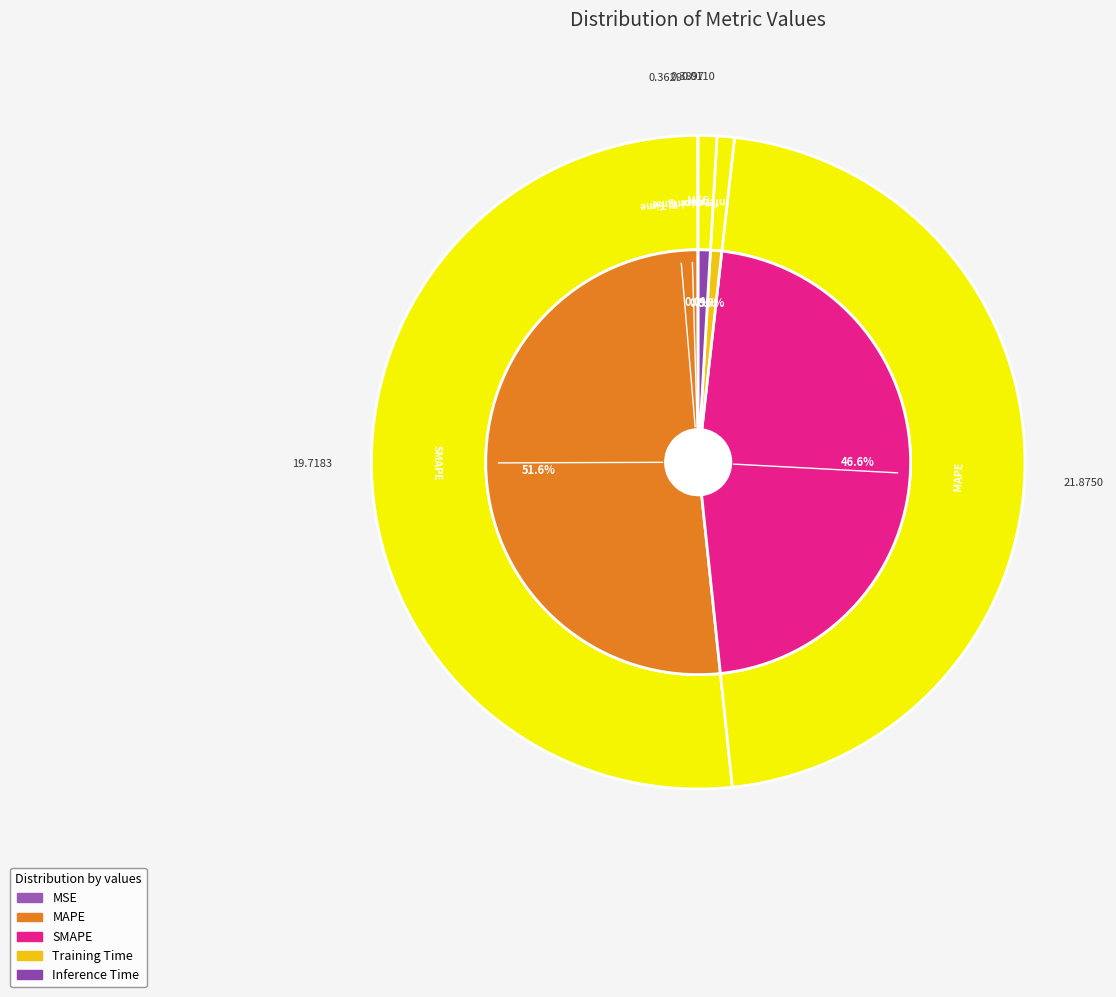

To the nearest percent, what portion does Inference Time represent?

1%